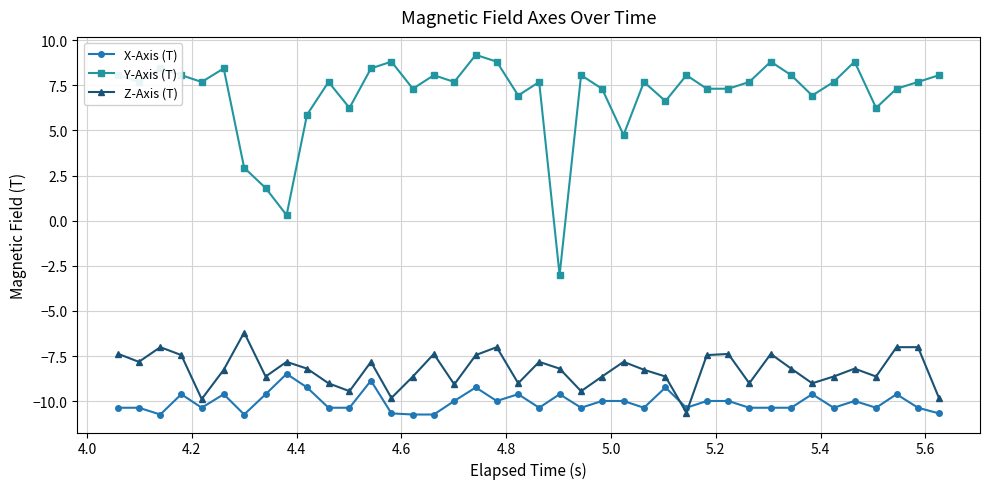

What is the greatest value displayed?

9.2